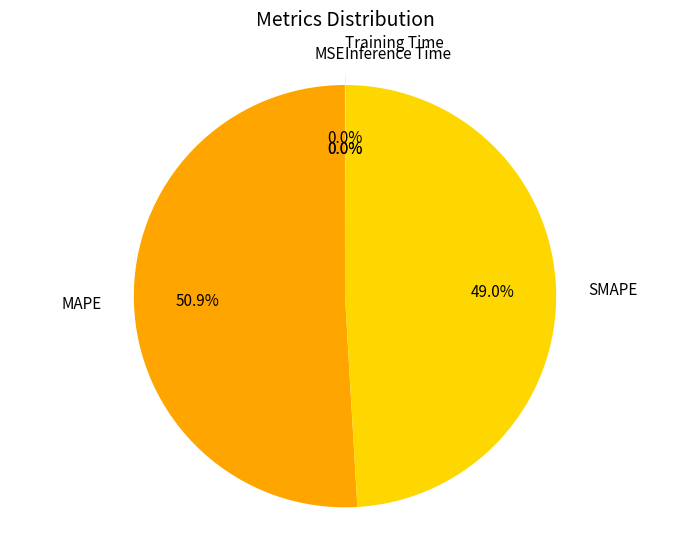

What is the largest slice in the pie chart?

MAPE